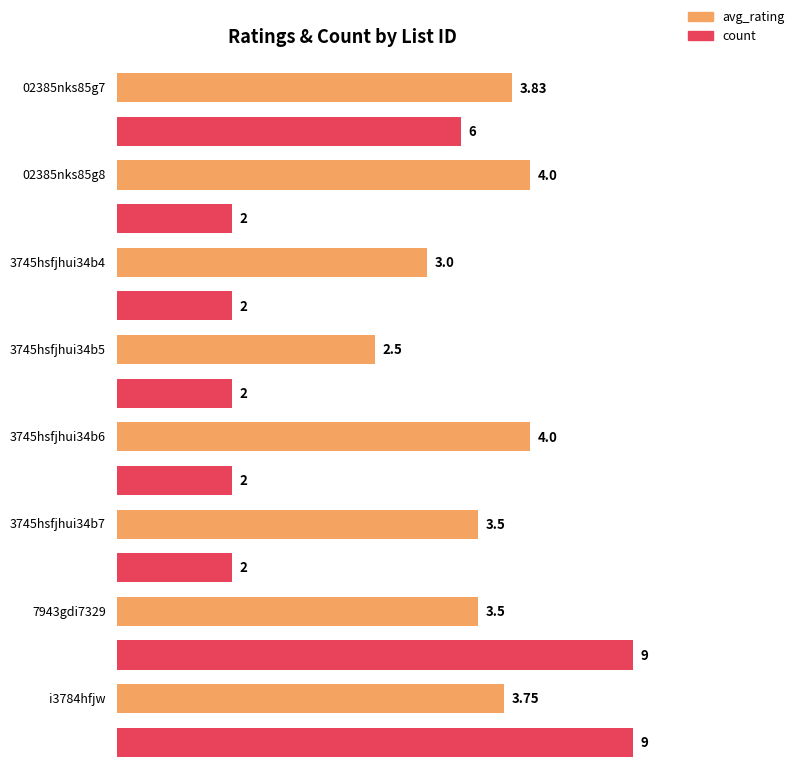

What is the total value across all series at 3745hsfjhui34b6?

6.0